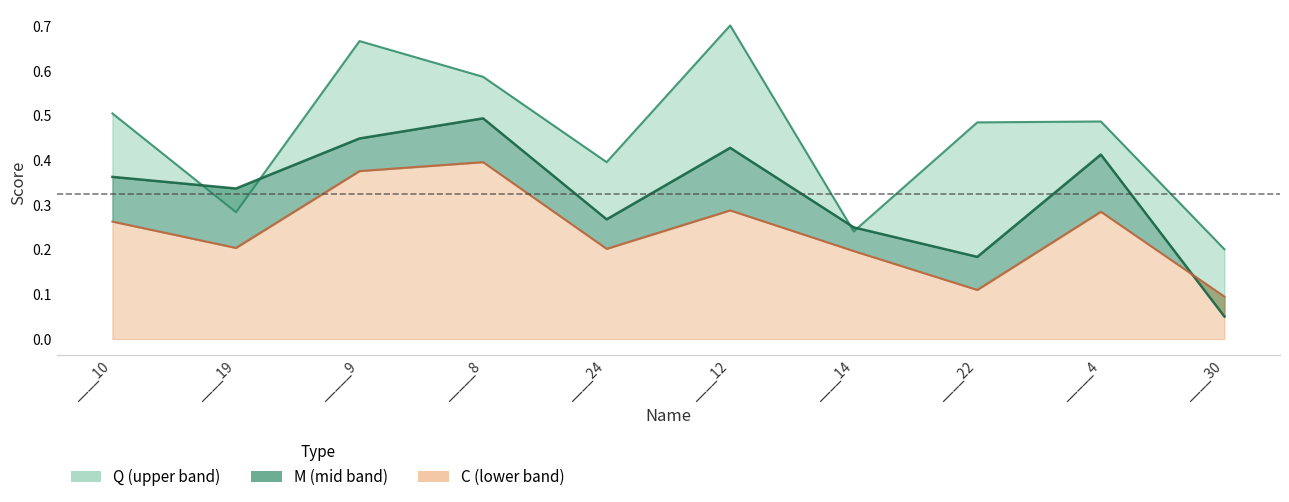

True or false: Q has a value of 0.6 at ____22.

False